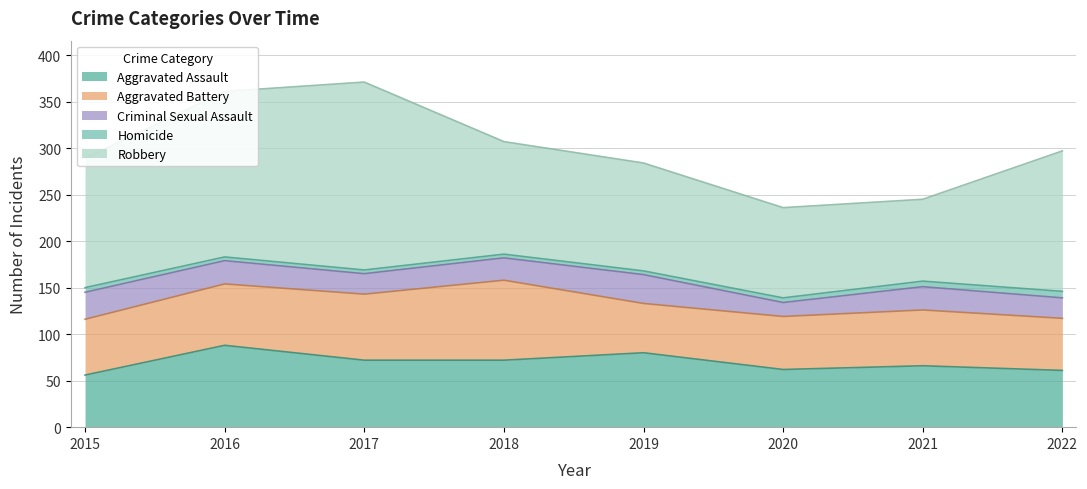

How many interior local peaks does the Aggravated Assault series have?

3